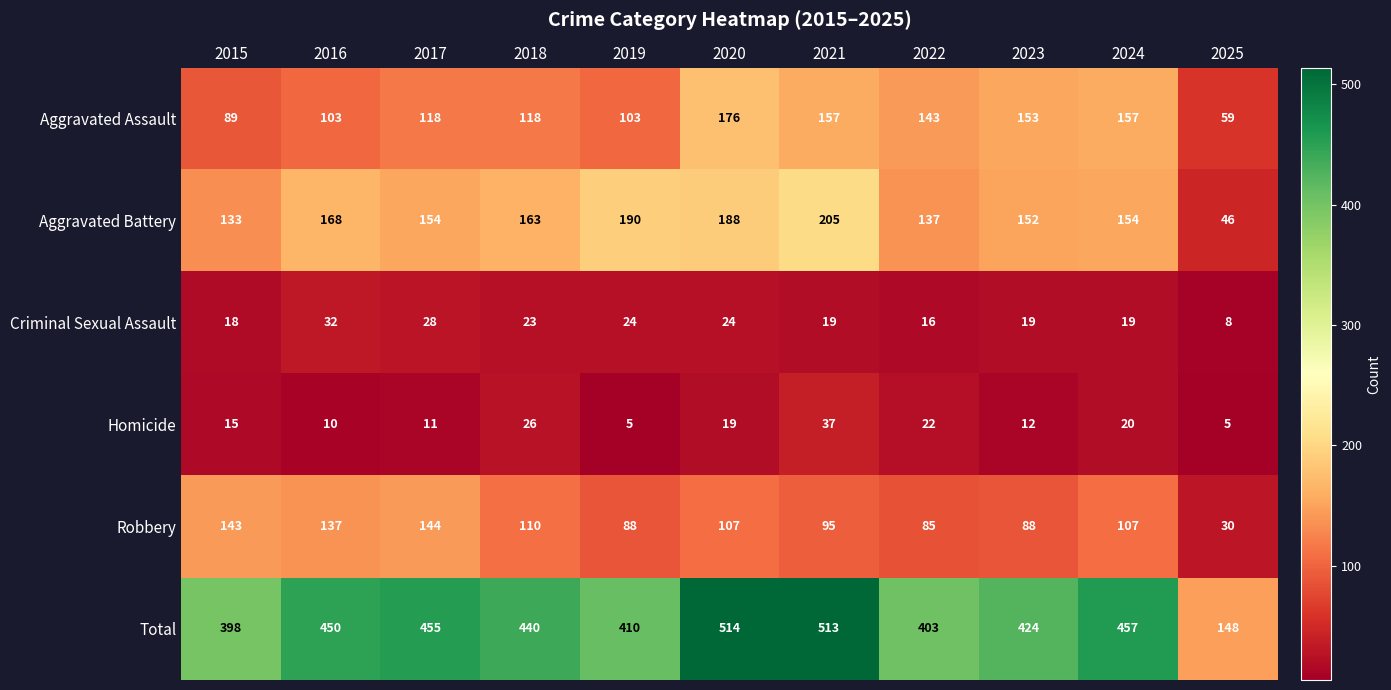

At 2021, list the series in order from smallest to largest.

Criminal Sexual Assault, Homicide, Robbery, Aggravated Assault, Aggravated Battery, Total